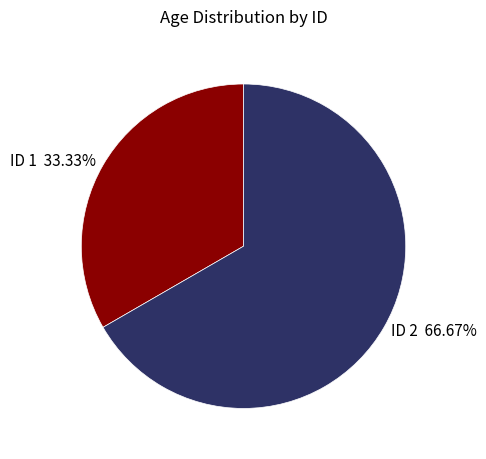

Does any single category account for the majority?

Yes